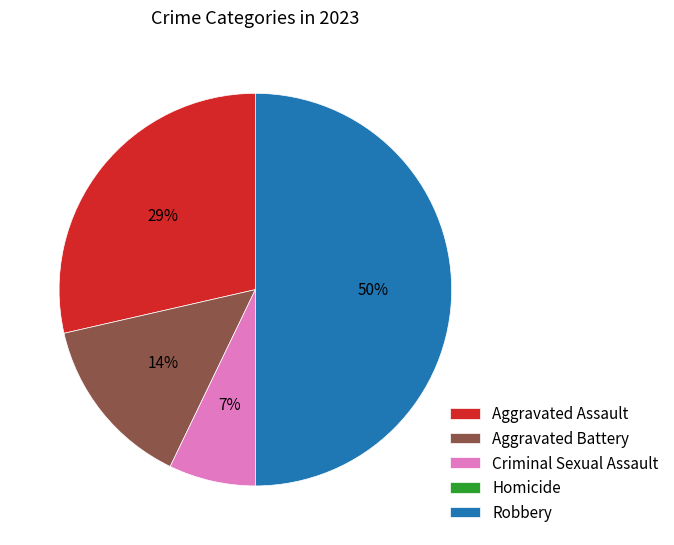

What is the largest slice in the pie chart?

Robbery